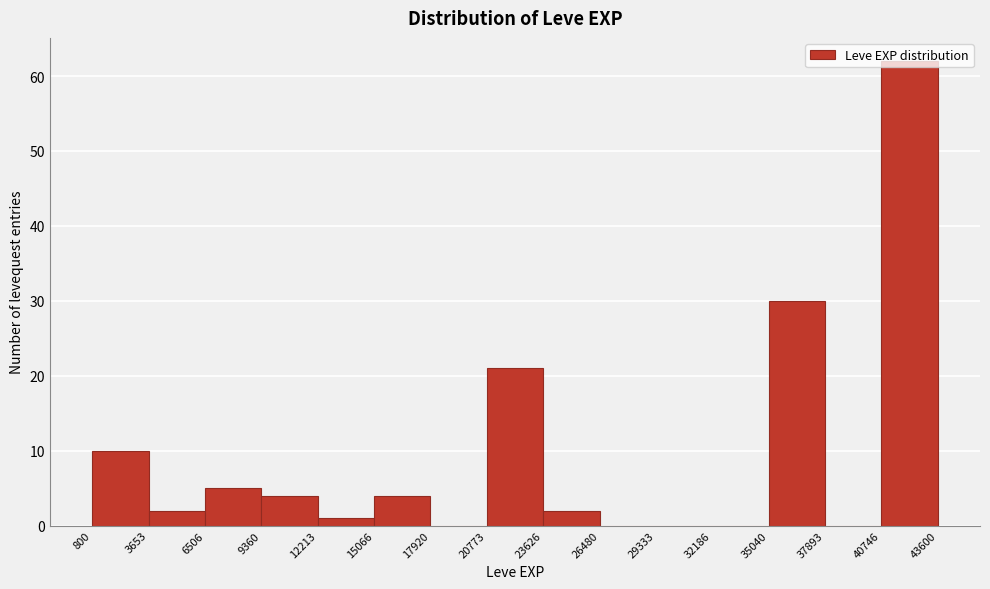

Reading left to right, list every bar in this chart as the range it spans on the x-axis followed by its height. The values are not printed on the chart, so give them approximately, as read against the axis.

800 to 3653: 10
3653 to 6506: 2
6506 to 9360: 5
9360 to 12213: 4
12213 to 15066: 1
15066 to 17920: 4
17920 to 20773: 0
20773 to 23626: 21
23626 to 26480: 2
26480 to 29333: 0
29333 to 32186: 0
32186 to 35040: 0
35040 to 37893: 30
37893 to 40746: 0
40746 to 43600: 62